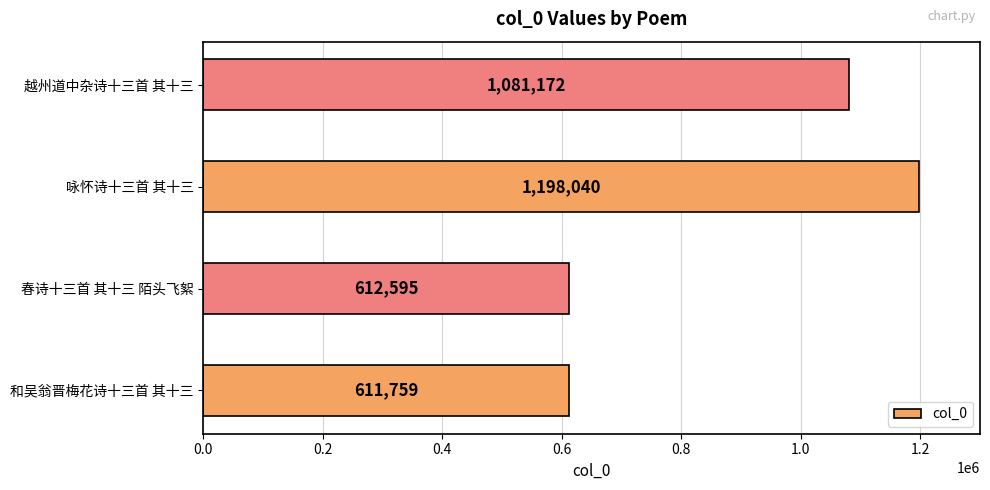

List the labels in order of value, smallest first.

和吴翁晋梅花诗十三首 其十三, 春诗十三首 其十三 陌头飞絮, 越州道中杂诗十三首 其十三, 咏怀诗十三首 其十三